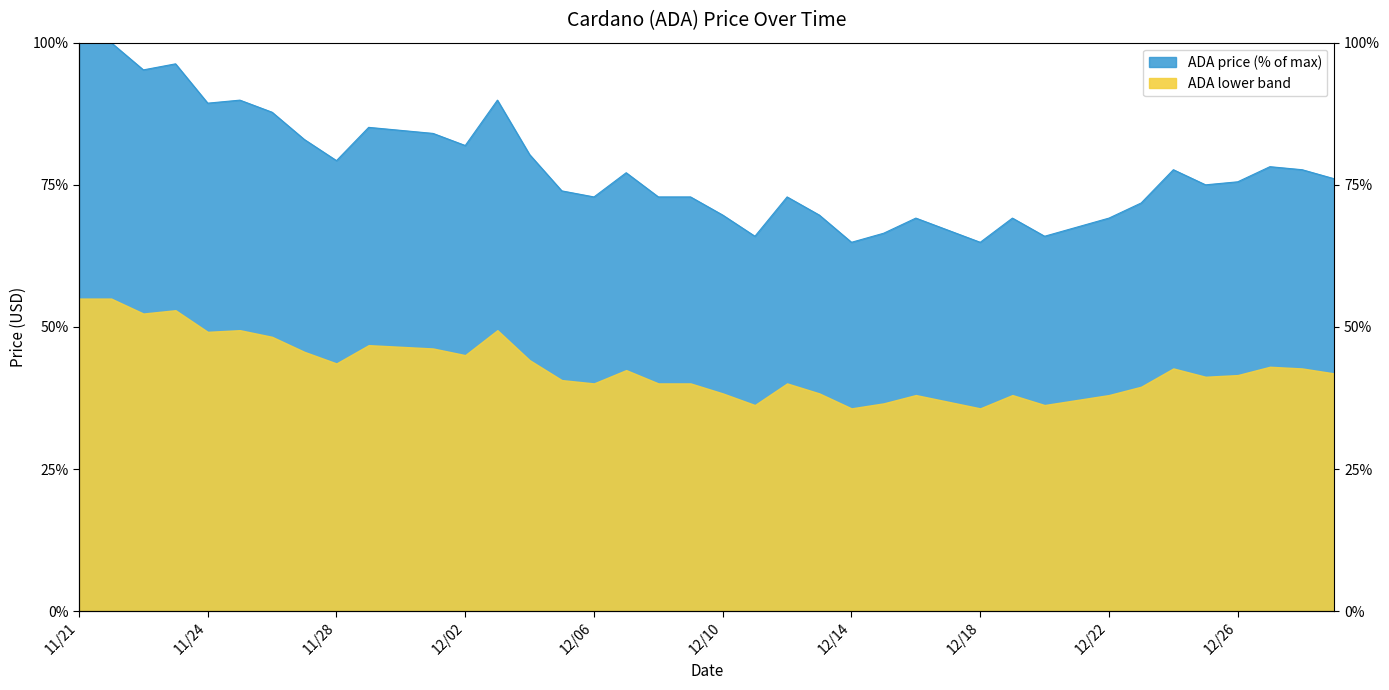

True or false: there are more than 1 points higher than both neighbors.

True